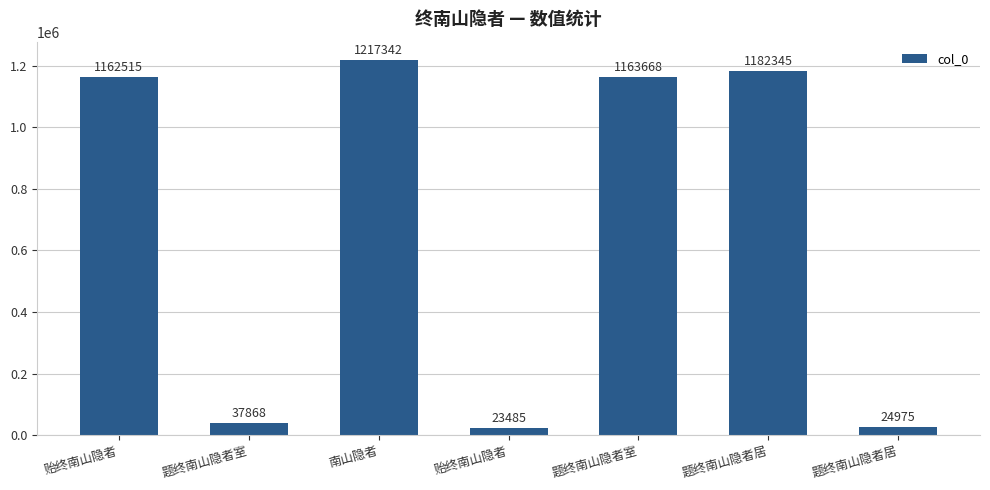

Between 南山隐者 and 贻终南山隐者, which is larger?

南山隐者